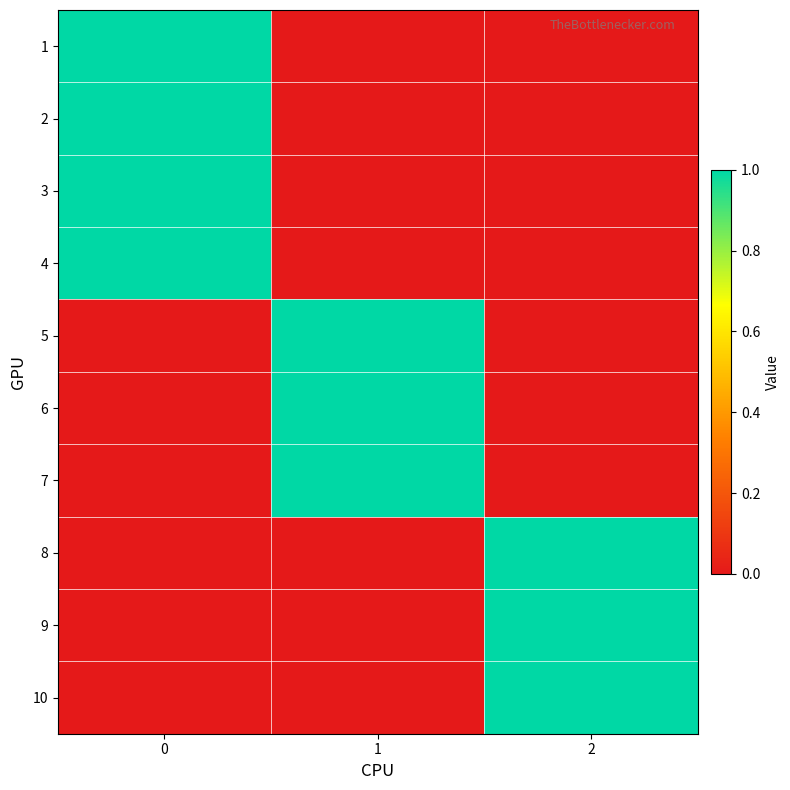

Which series has the largest range (max minus min)?

row_0